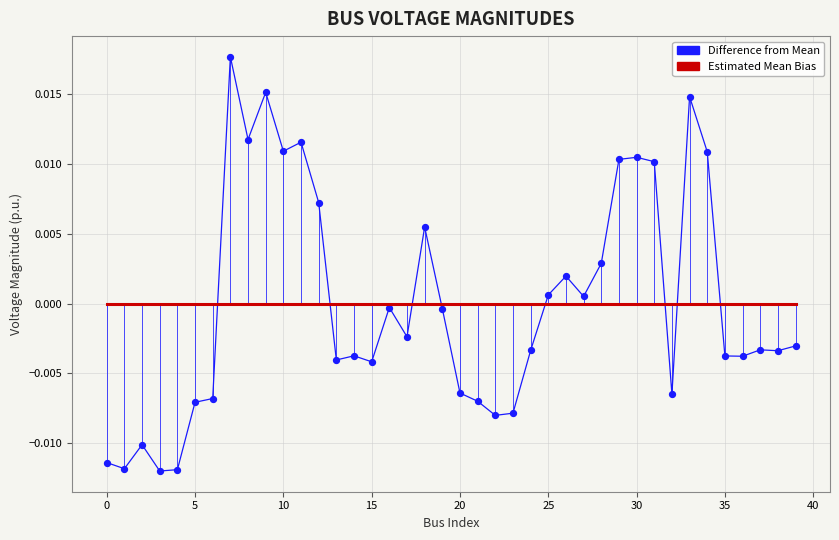

What are all the series names shown in the legend?

Difference from Mean, Estimated Mean Bias